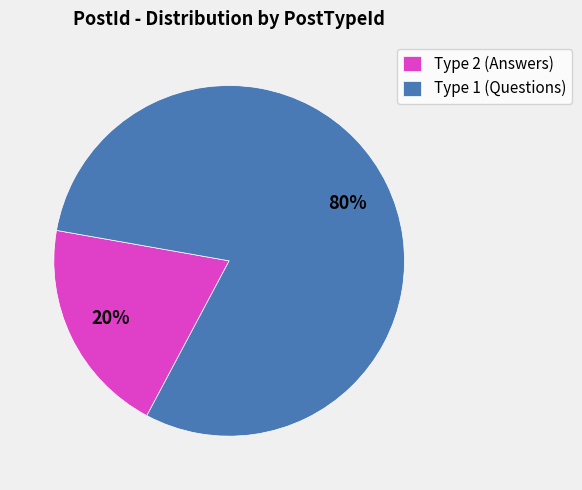

Is there a majority slice in this chart?

Yes